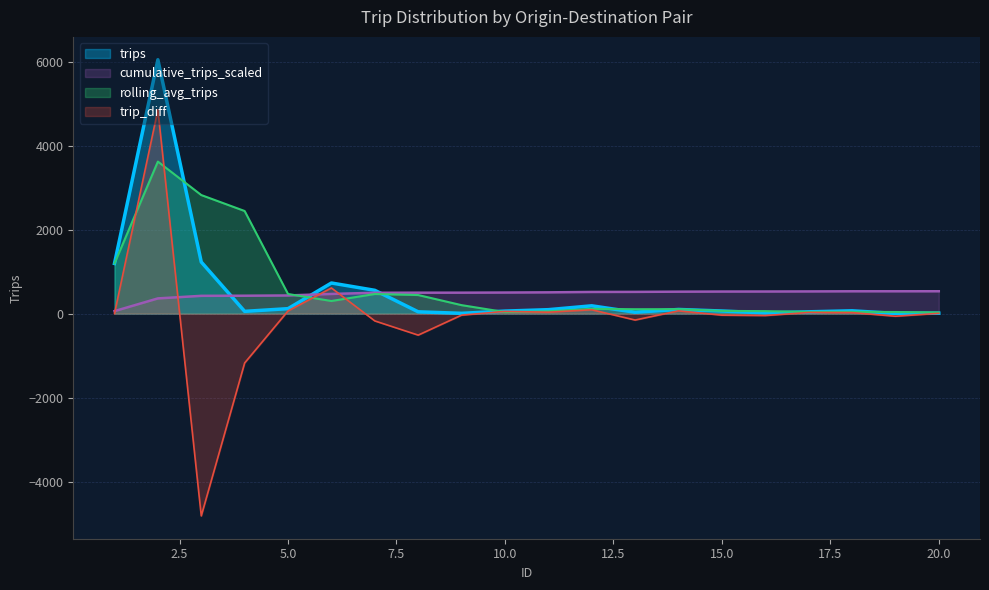

What is the value of the 5th point from the left?

118